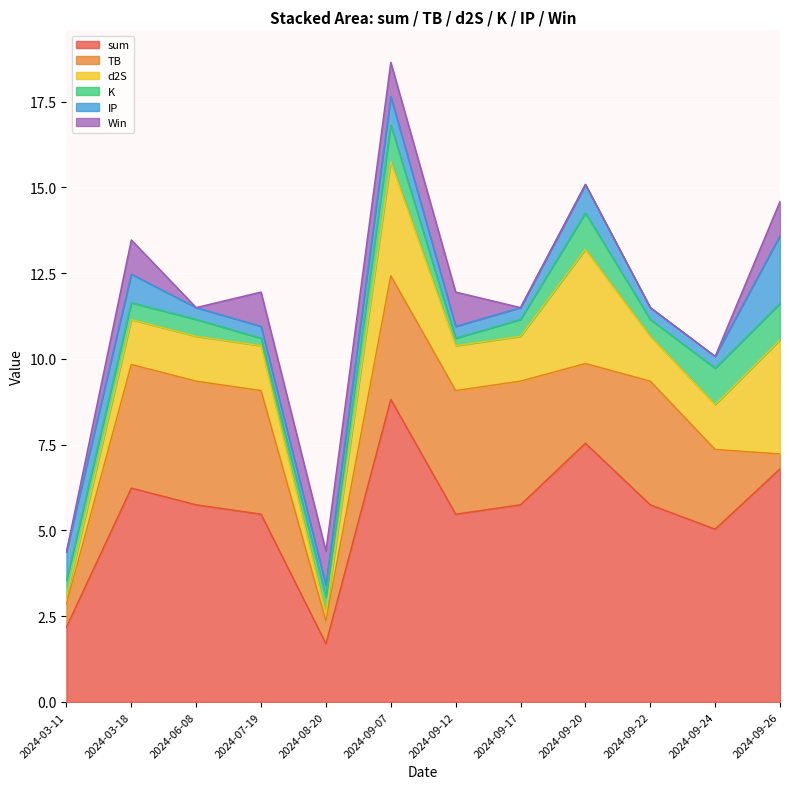

What is the maximum value shown in the chart?

8.8